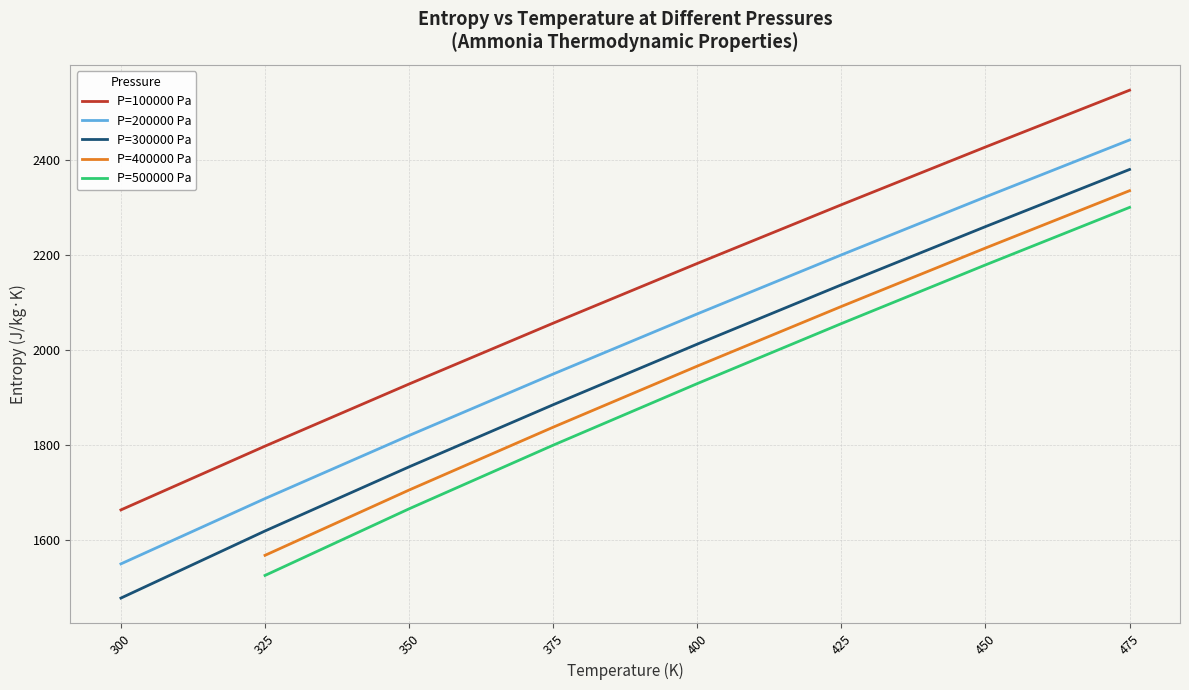

What is the maximum value for P=200000 Pa?

2441.7